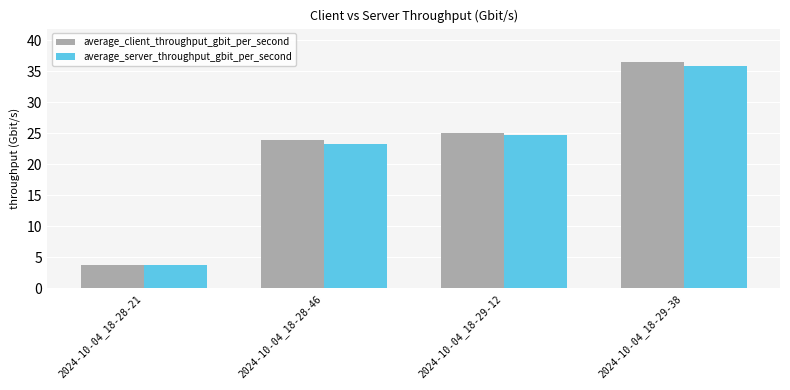

Rank the series by their maximum value, from lowest to highest.

average_server_throughput_gbit_per_second, average_client_throughput_gbit_per_second